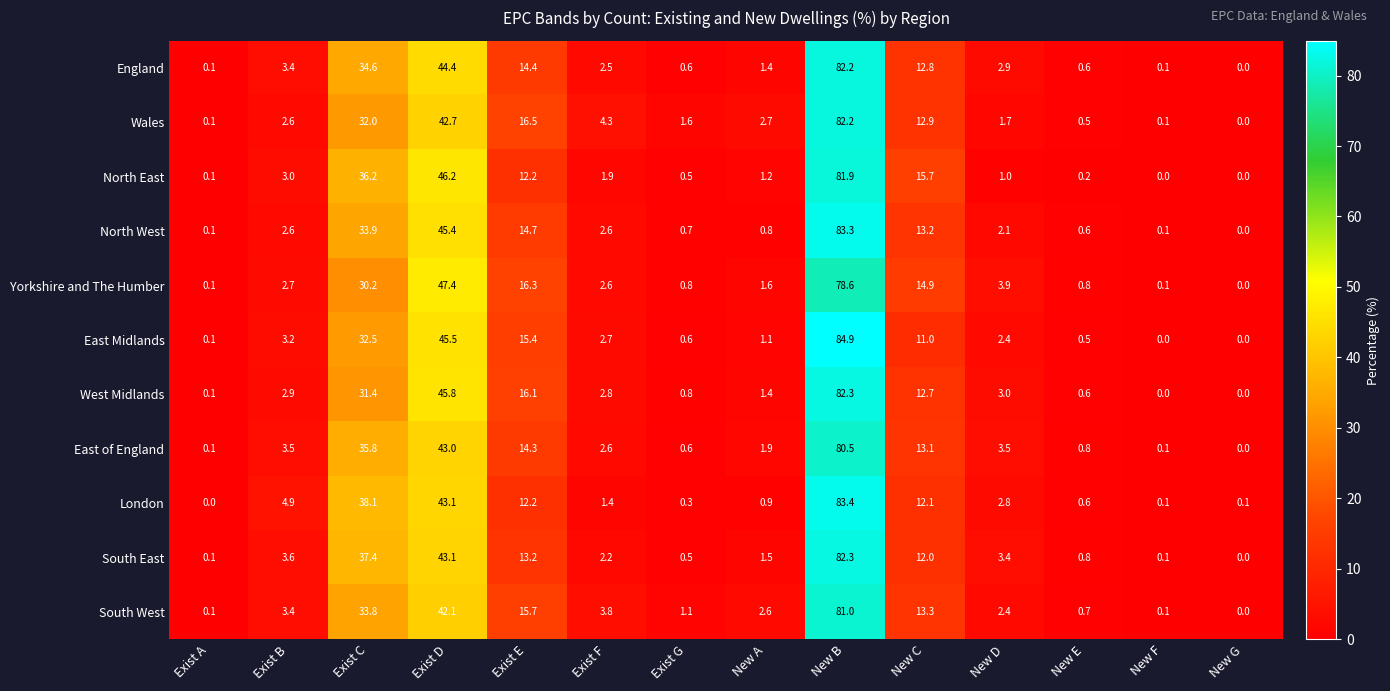

True or false: South West has a value of 13.3 at New C.

True